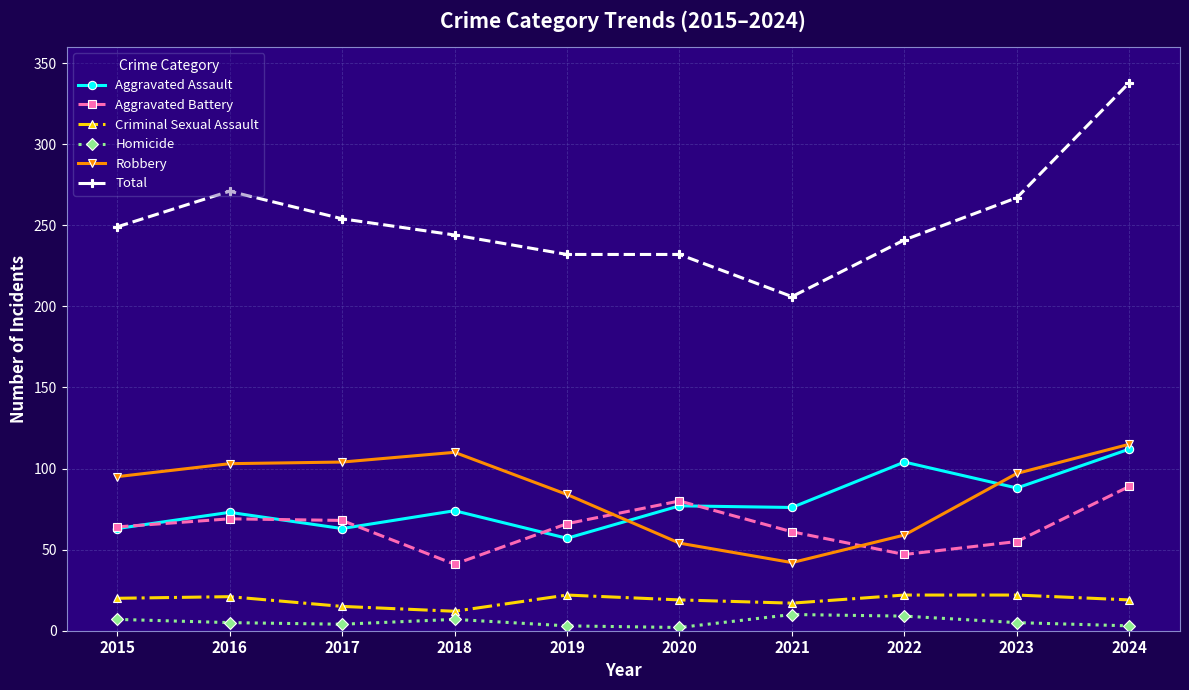

The value of Aggravated Battery at 2020 is 80. True or false?

True